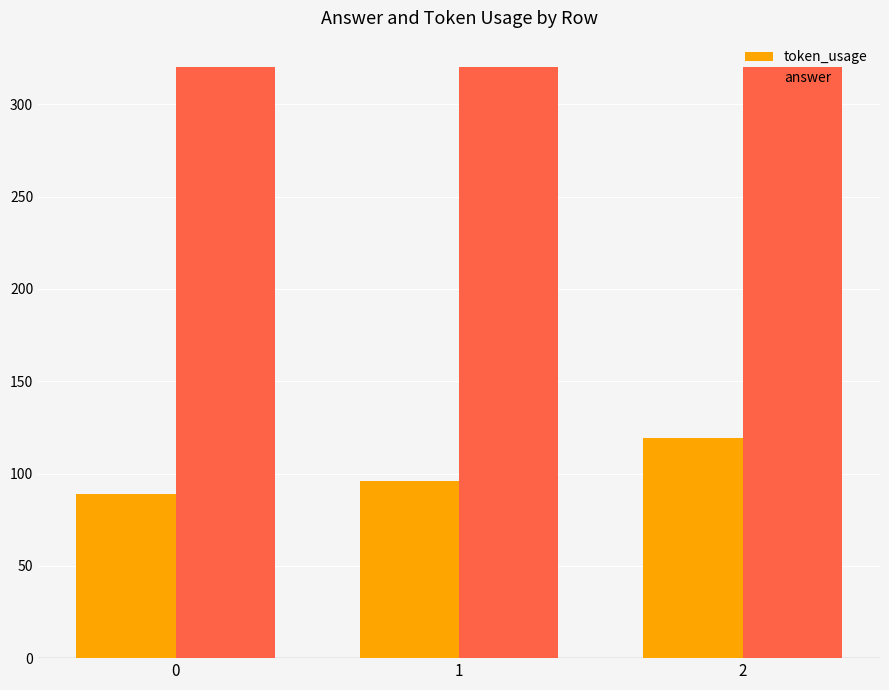

What is the difference between the second highest and minimum values in the token_usage series?

7